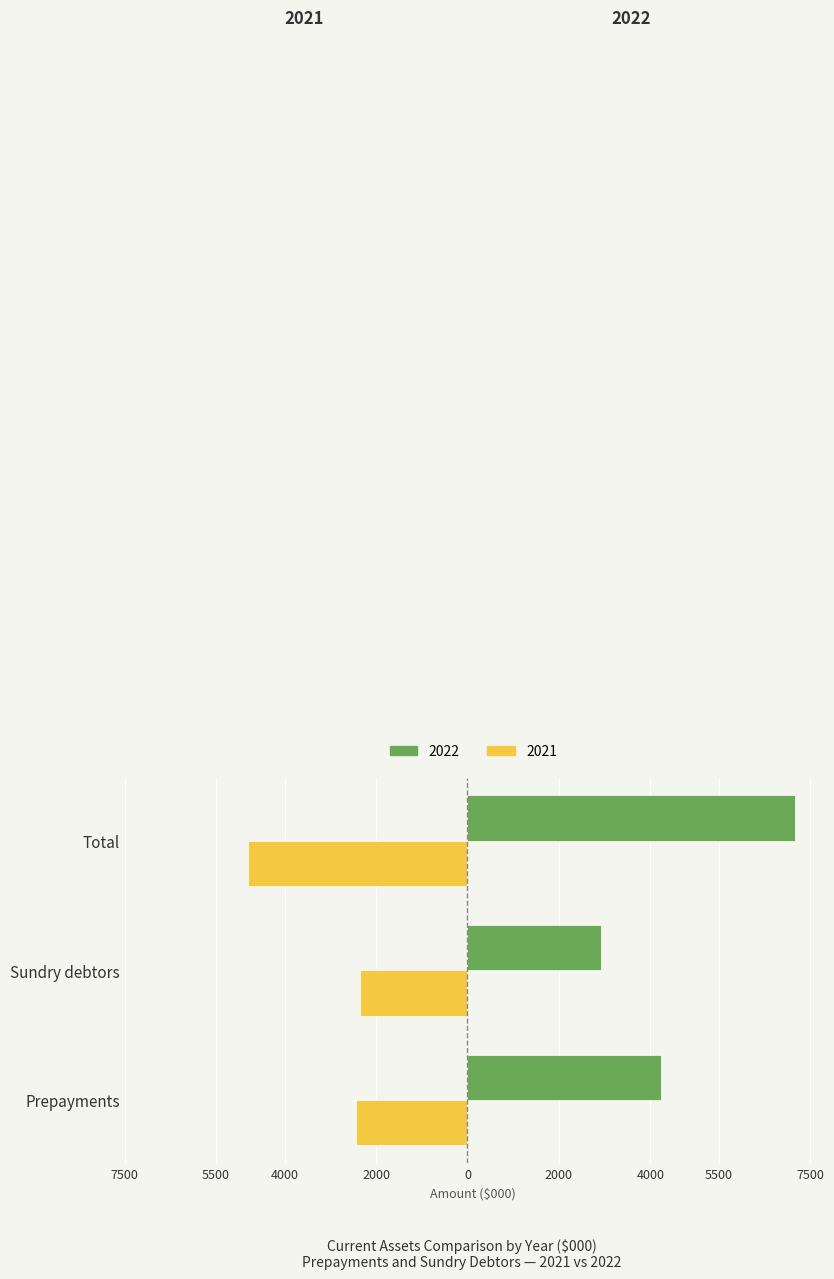

Which series has the largest total across all categories?

2022